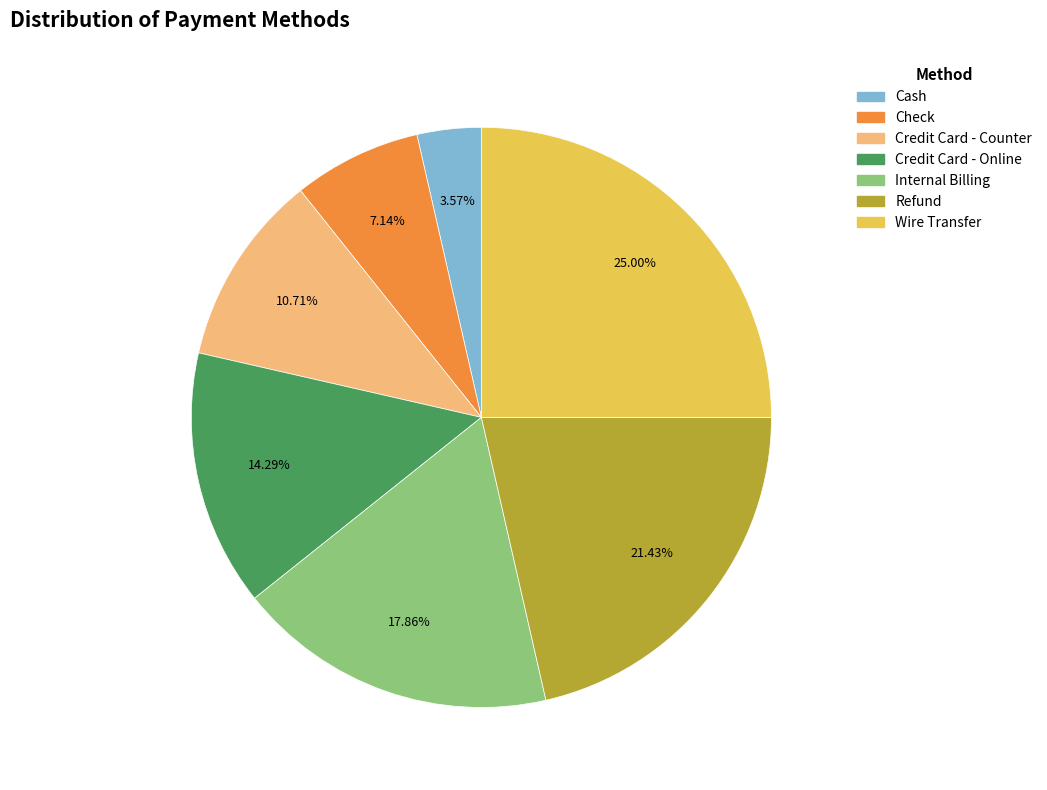

Rank the categories by value from lowest to highest.

Cash, Check, Credit Card - Counter, Credit Card - Online, Internal Billing, Refund, Wire Transfer